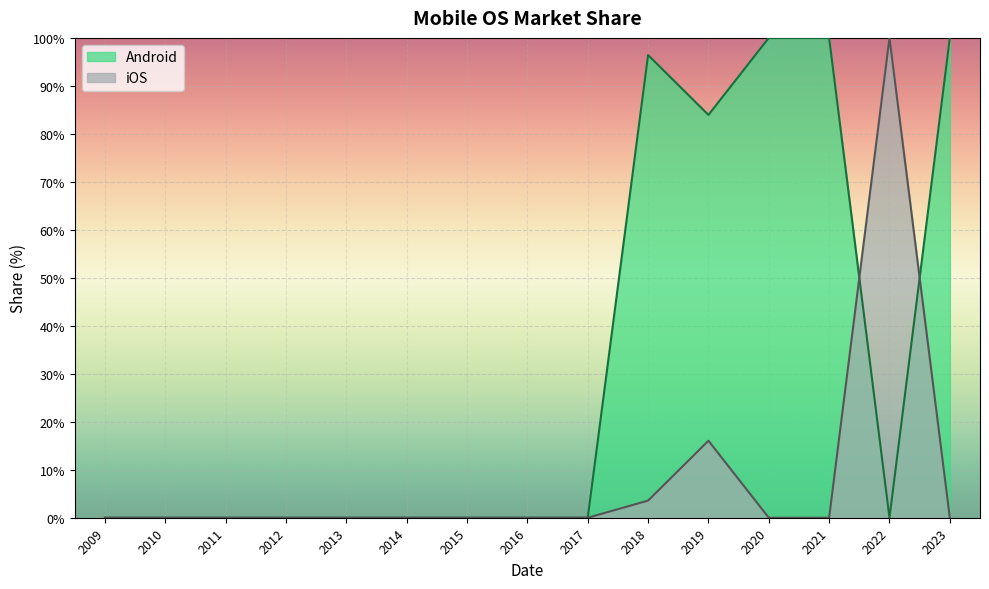

Does the chart display data point markers on the line(s)?

No